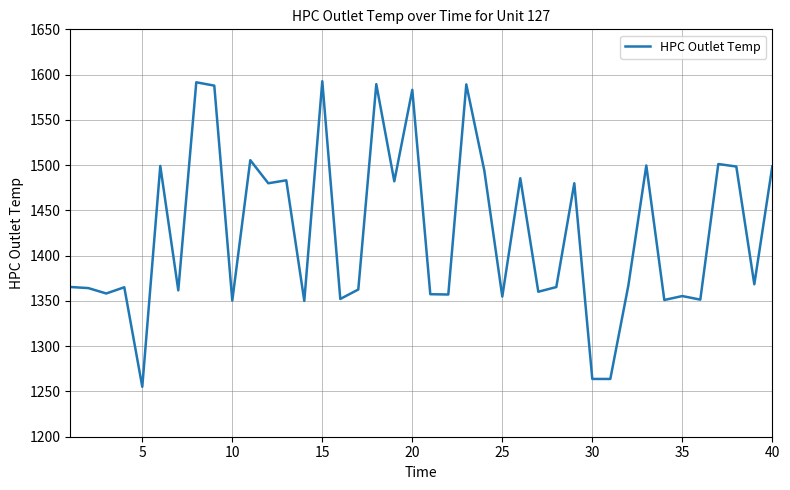

What is the maximum value shown in the chart?

1592.7